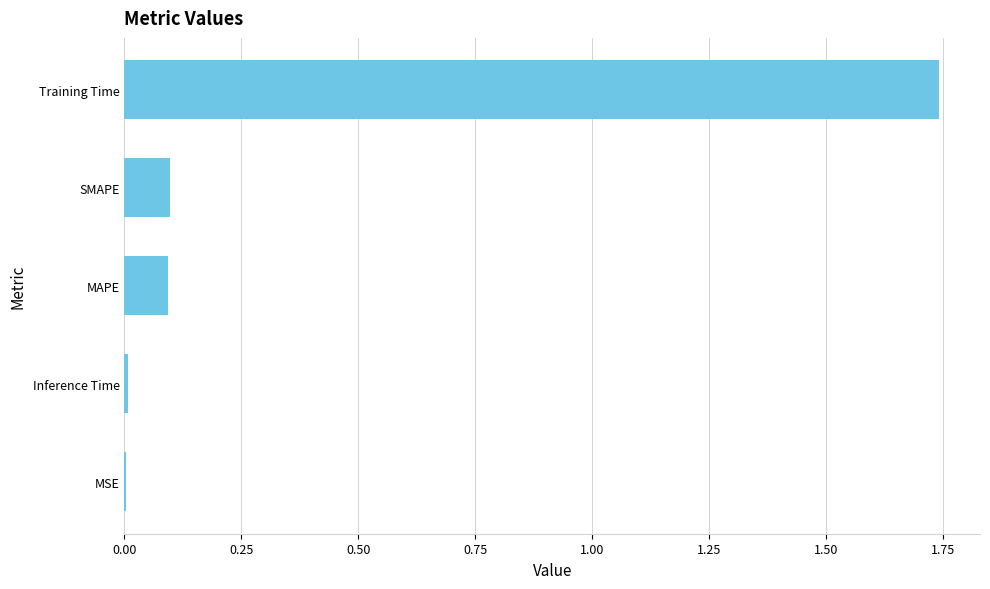

The value at Inference Time is 0.0. True or false?

True